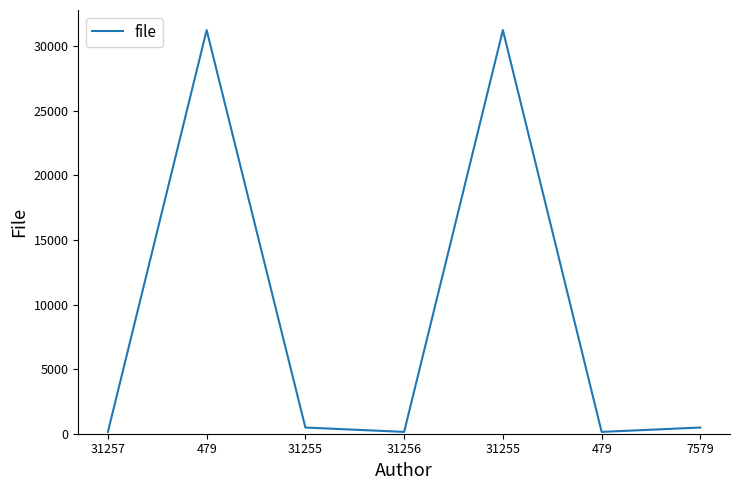

What is the label of the 4th point from the right?

31256